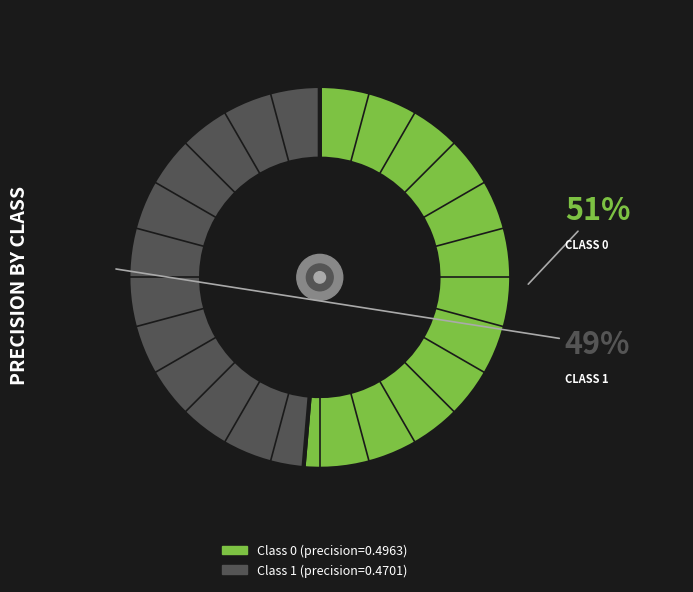

Does any single category account for the majority?

Yes